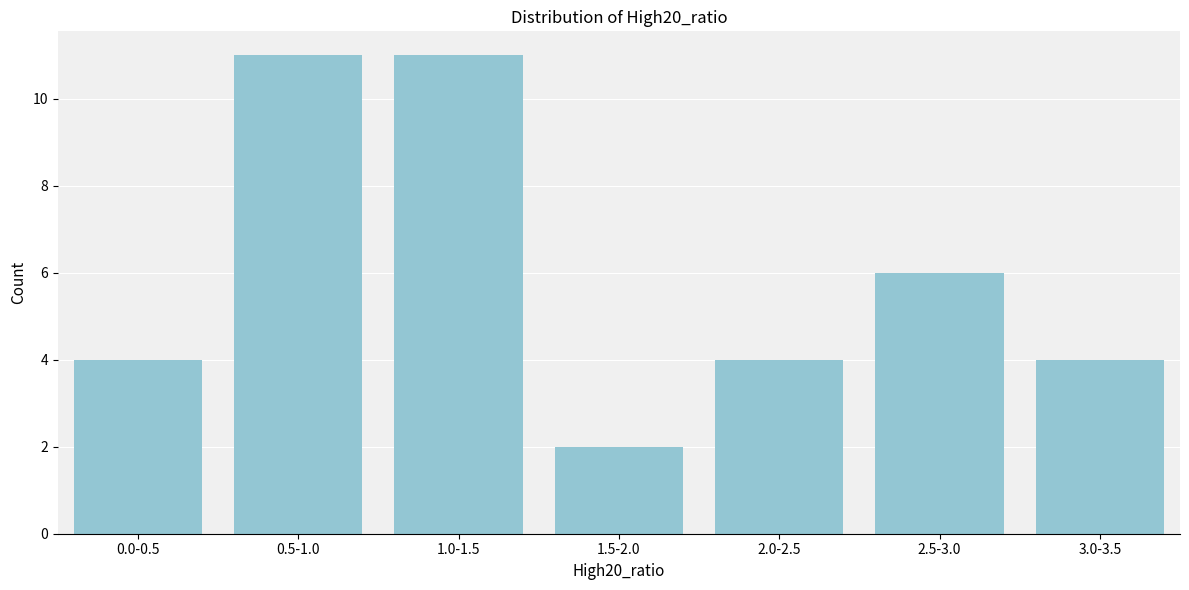

Reading left to right, transcribe all the data shown in this chart.

4	11	11	2	4	6	4